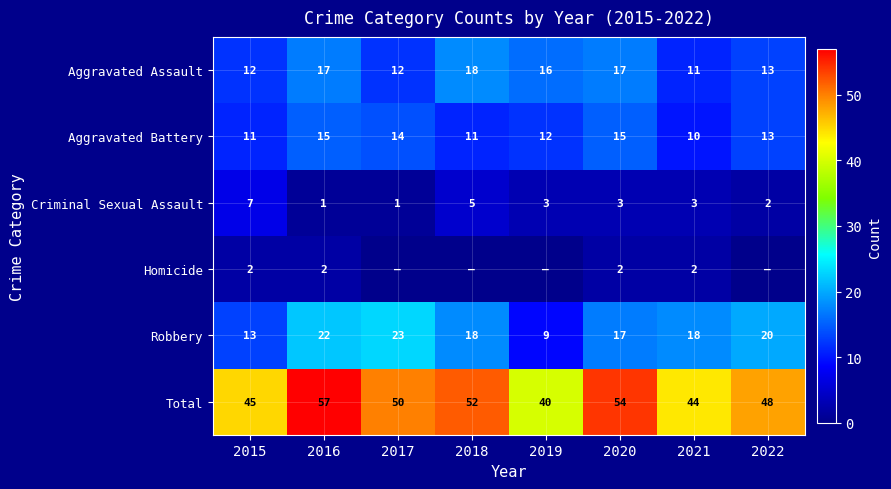

Between 2016 and 2019, which is larger?

2016